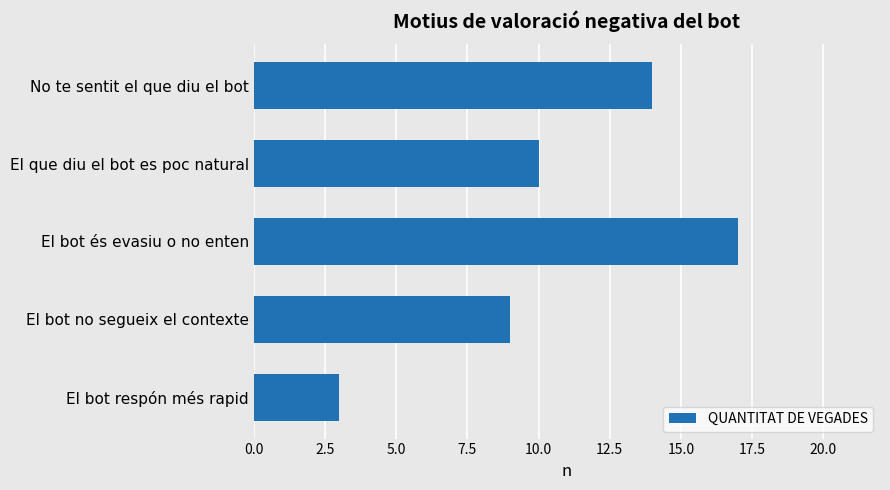

What is the difference between the values at No te sentit el que diu el bot and El bot no segueix el contexte?

5